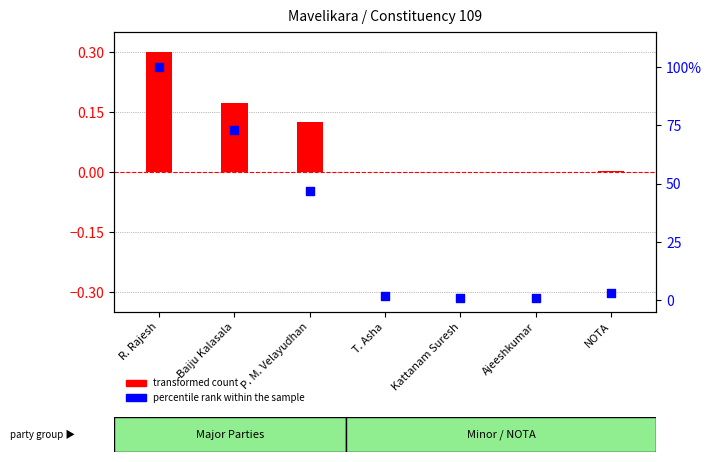

What are all the series names shown in the legend?

transformed count, percentile rank within the sample